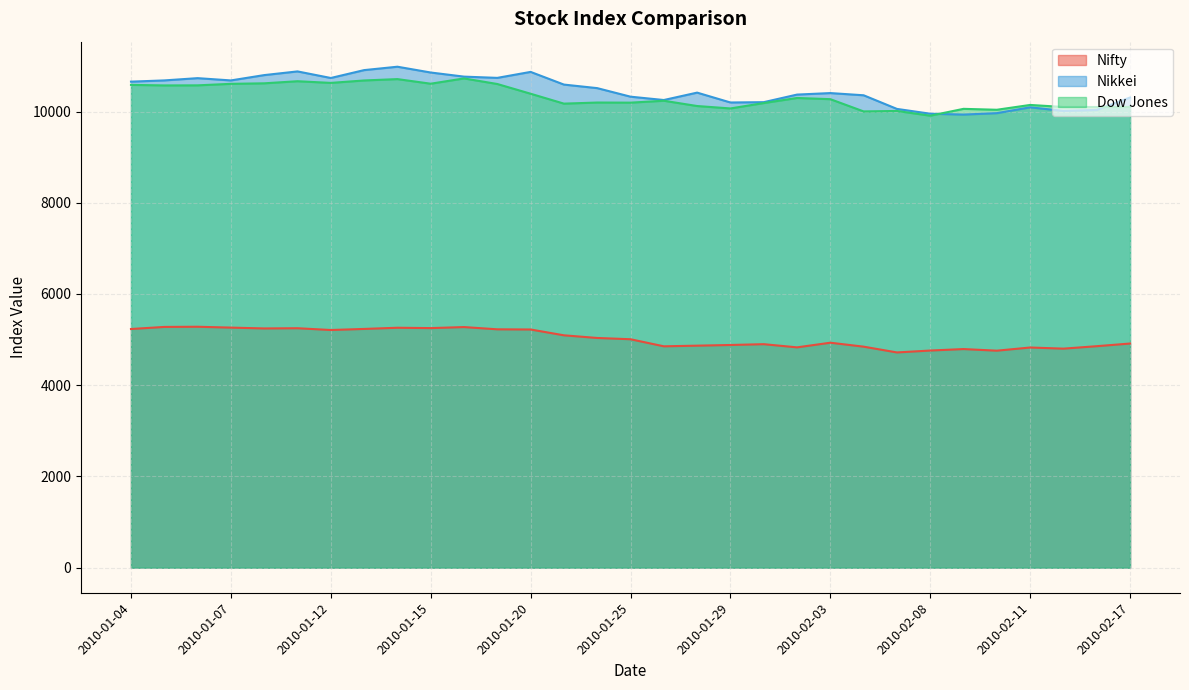

What is the maximum value shown in the chart?

10982.1